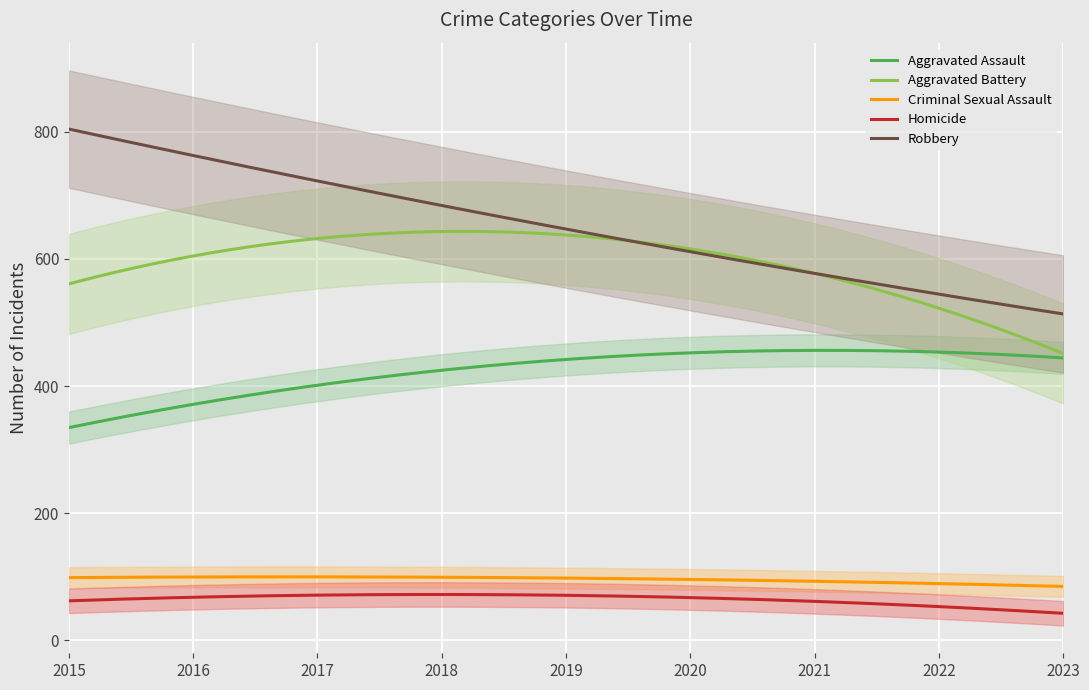

True or false: Criminal Sexual Assault has a value of 22 at 2016.

False